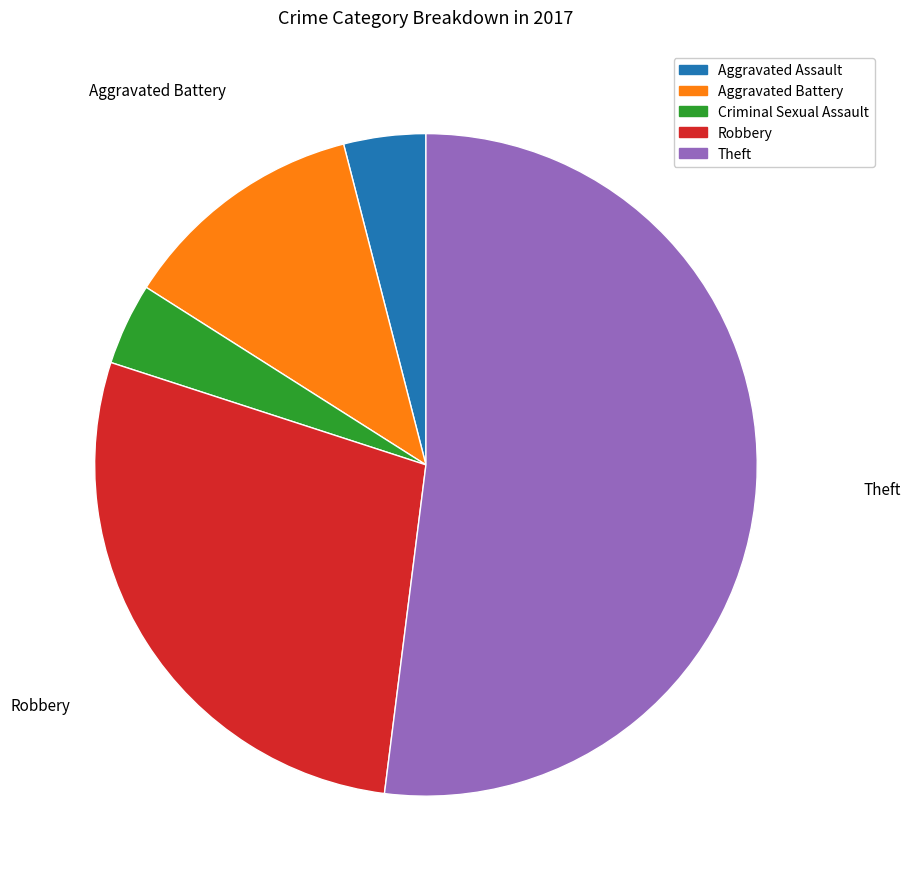

Which has a higher value, Robbery or Aggravated Assault?

Robbery